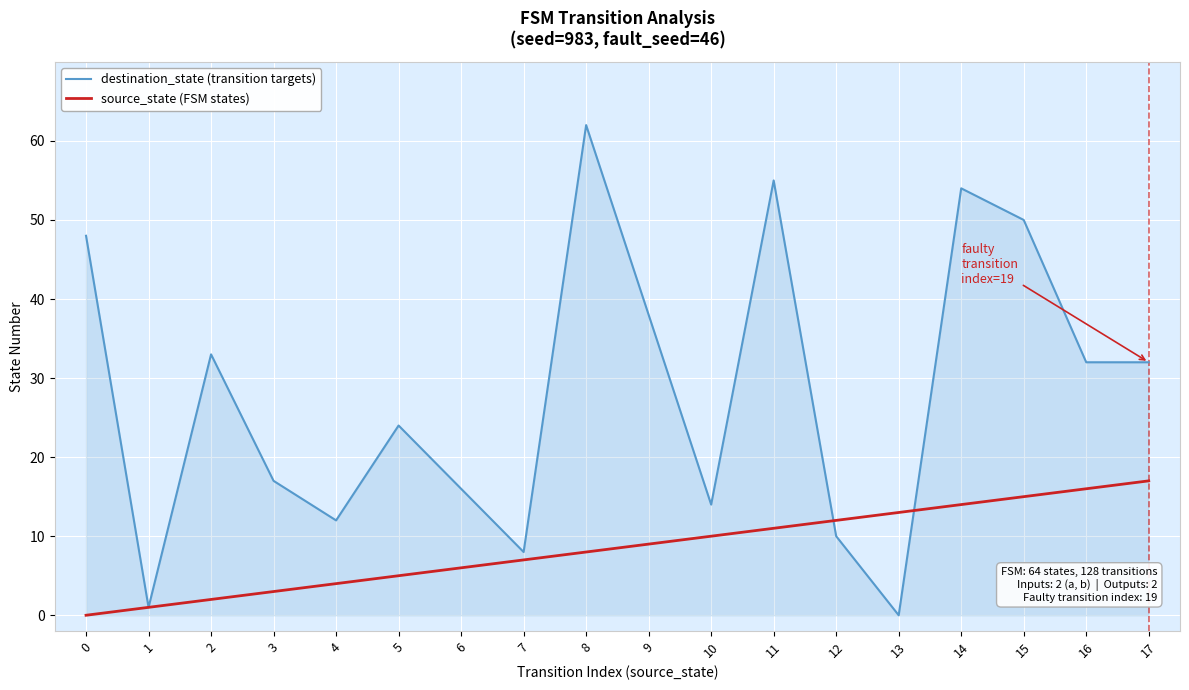

List the labels in order of source_state (FSM states) value, largest first.

17, 16, 15, 14, 13, 12, 11, 10, 9, 8, 7, 6, 5, 4, 3, 2, 1, 0